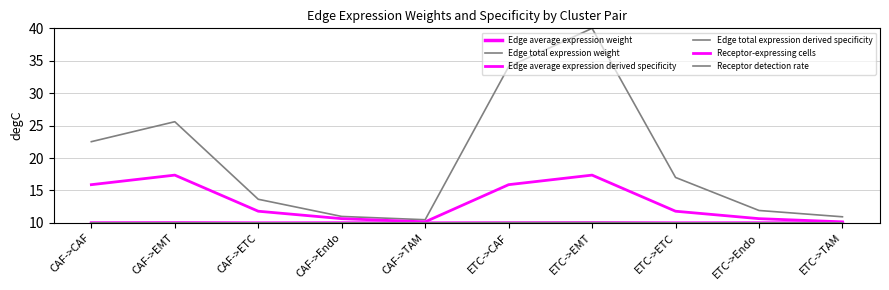

True or false: Receptor-expressing cells and Edge total expression derived specificity intersect in this chart.

False